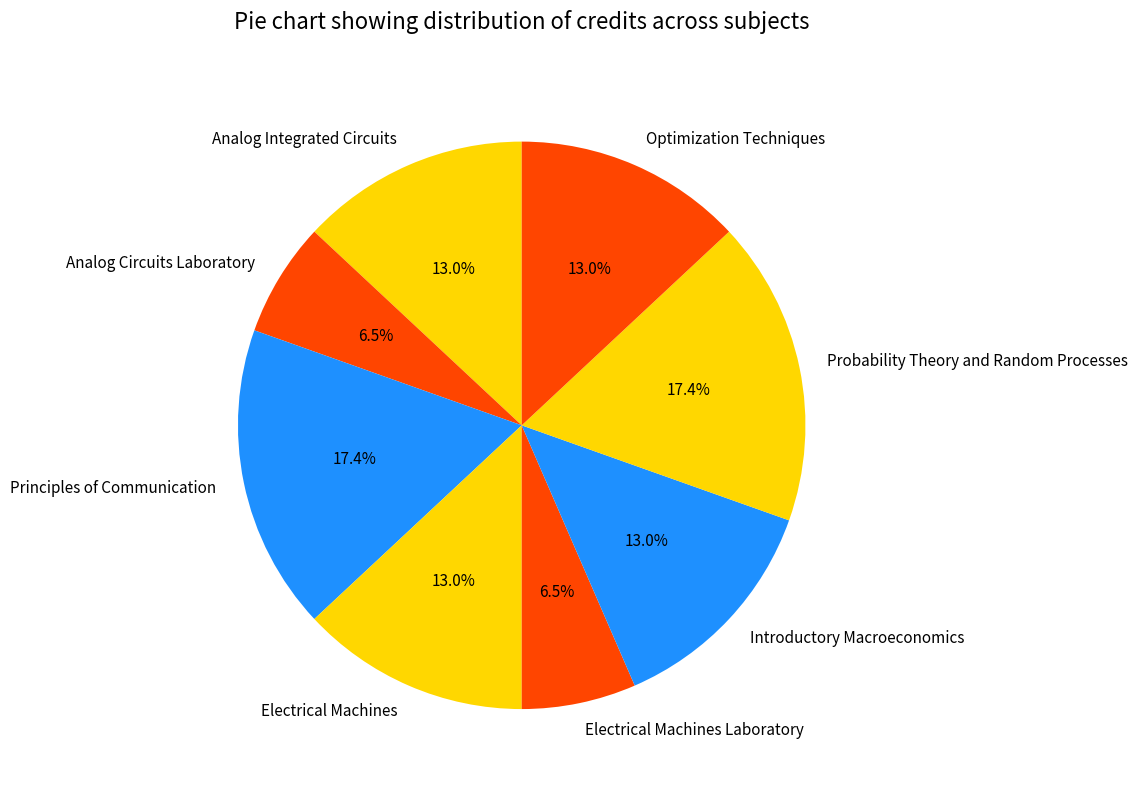

The Principles of Communication slice represents 17% of the pie. True or false?

True